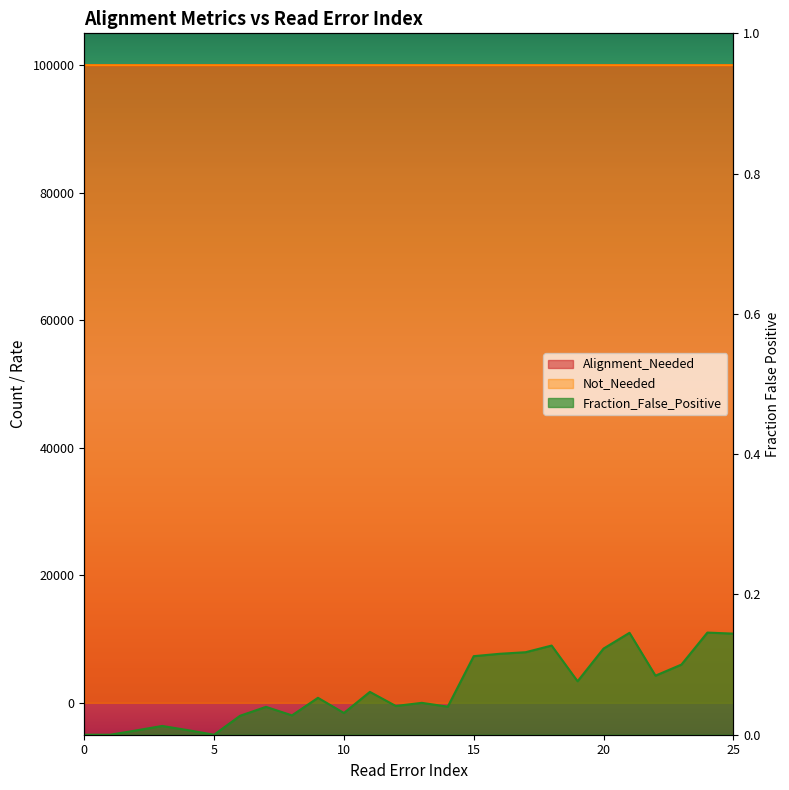

Between 15 and 23, which is larger?

15